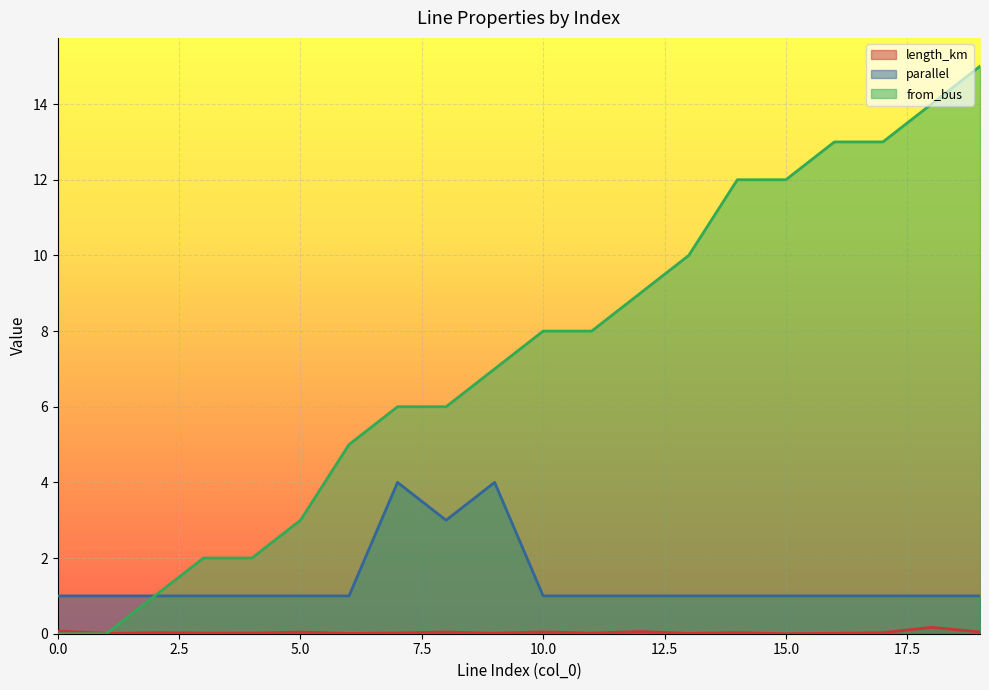

Between 5 and 6, which is larger?

5